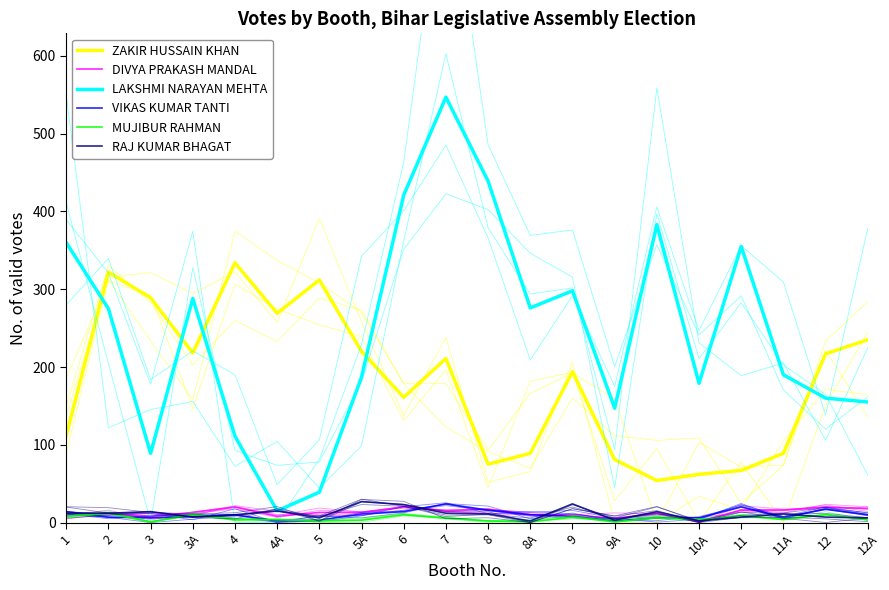

What is the maximum value shown in the chart?

547